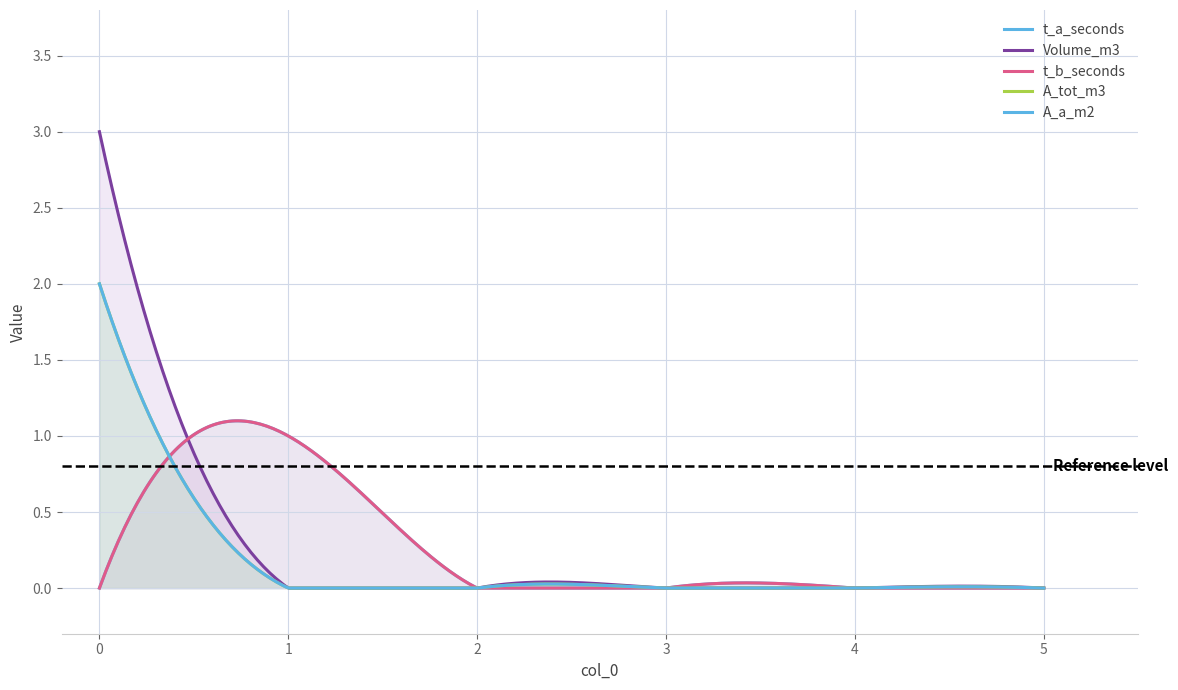

Which has a higher value, 4 or 2?

4